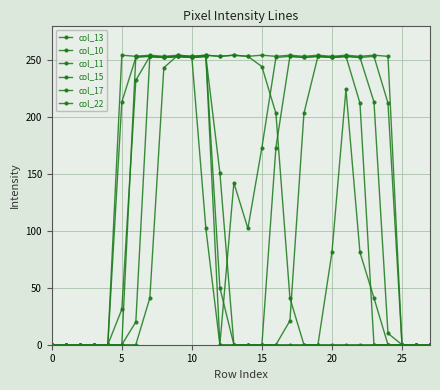

Where is col_13 nearest to the value 126?

12